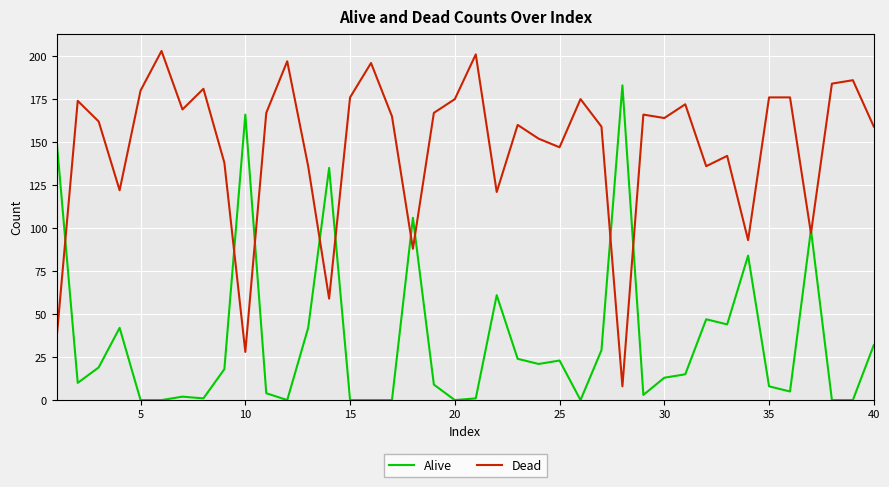

What is the greatest value displayed?

203